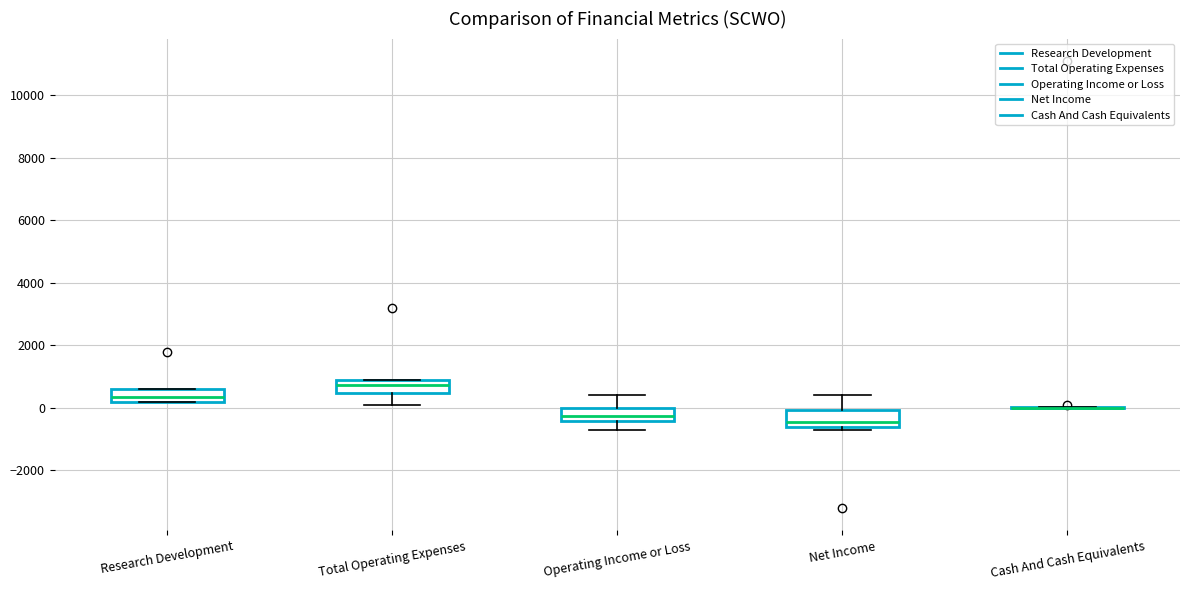

Where does the median line of the box for Research Development sit on the y-axis? The values are not printed on the chart, so give them approximately, as read against the axis.

400